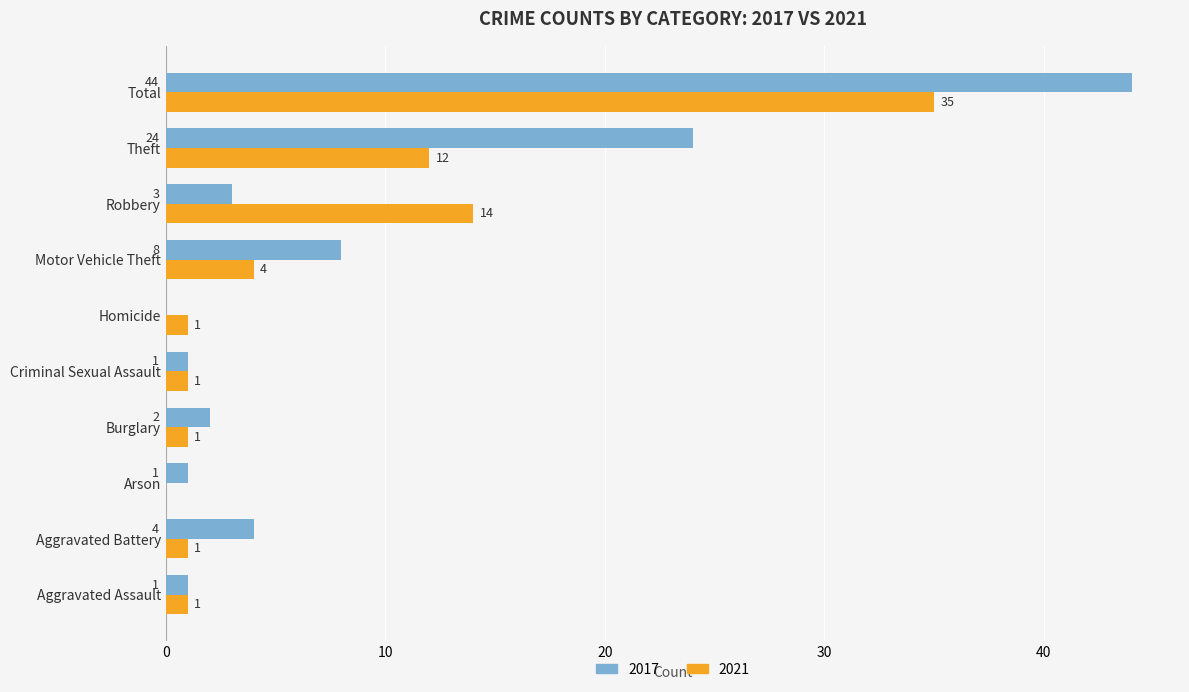

Which series changed the most between Motor Vehicle Theft and Robbery?

2021